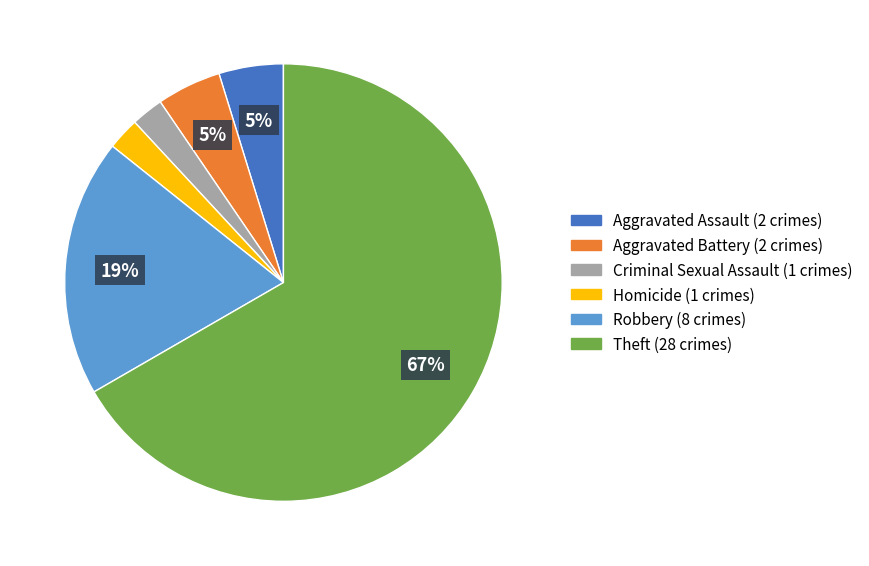

Does any single category account for the majority?

Yes